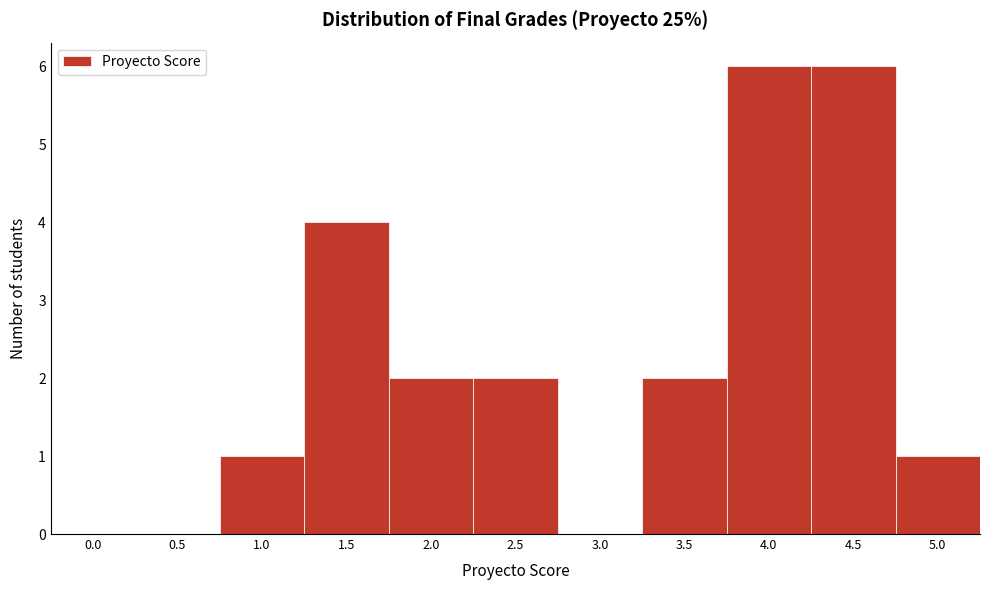

Reading left to right, extract all data points from this chart.

0.0=0	0.5=0	1.0=1	1.5=4	2.0=2	2.5=2	3.0=0	3.5=2	4.0=6	4.5=6	5.0=1